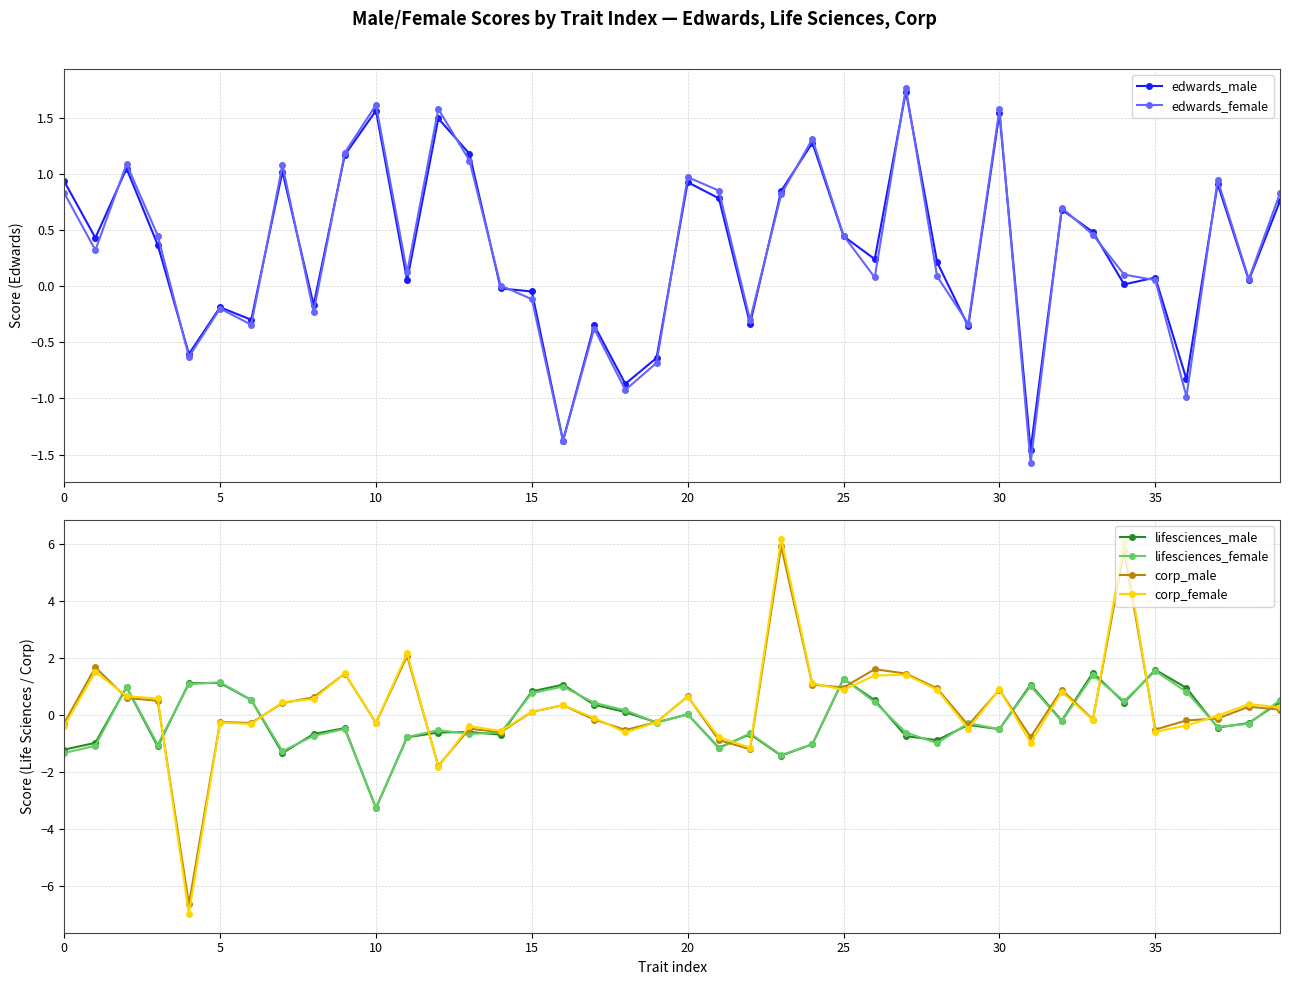

What is the maximum value for corp_female?

6.2